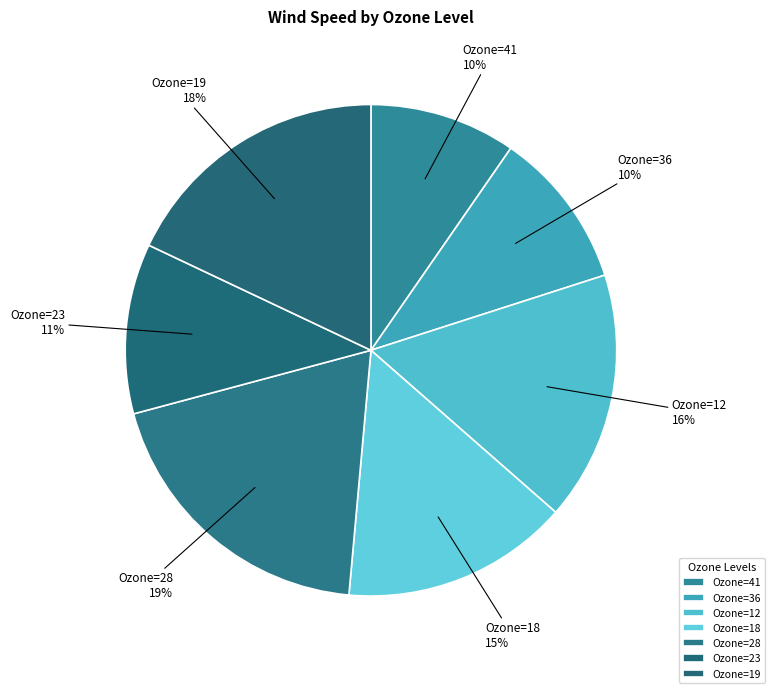

How many slices are in this pie chart?

7